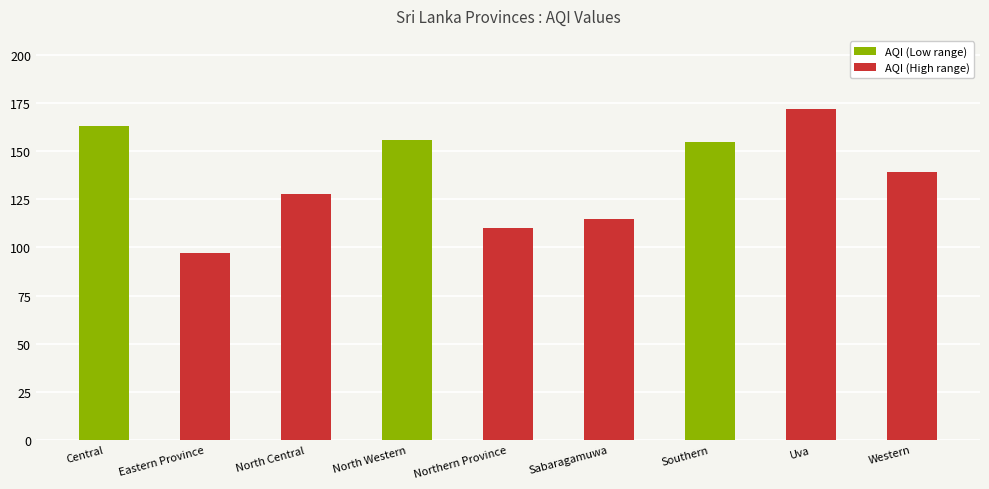

The value at North Western is 156. True or false?

True